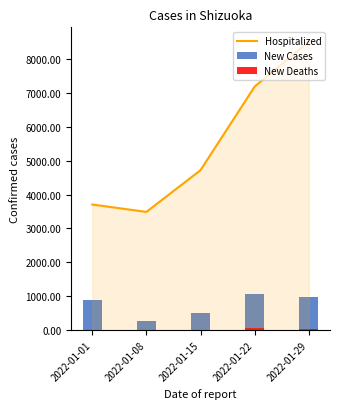

What is the highest value of the Hospitalized series?

8507.2